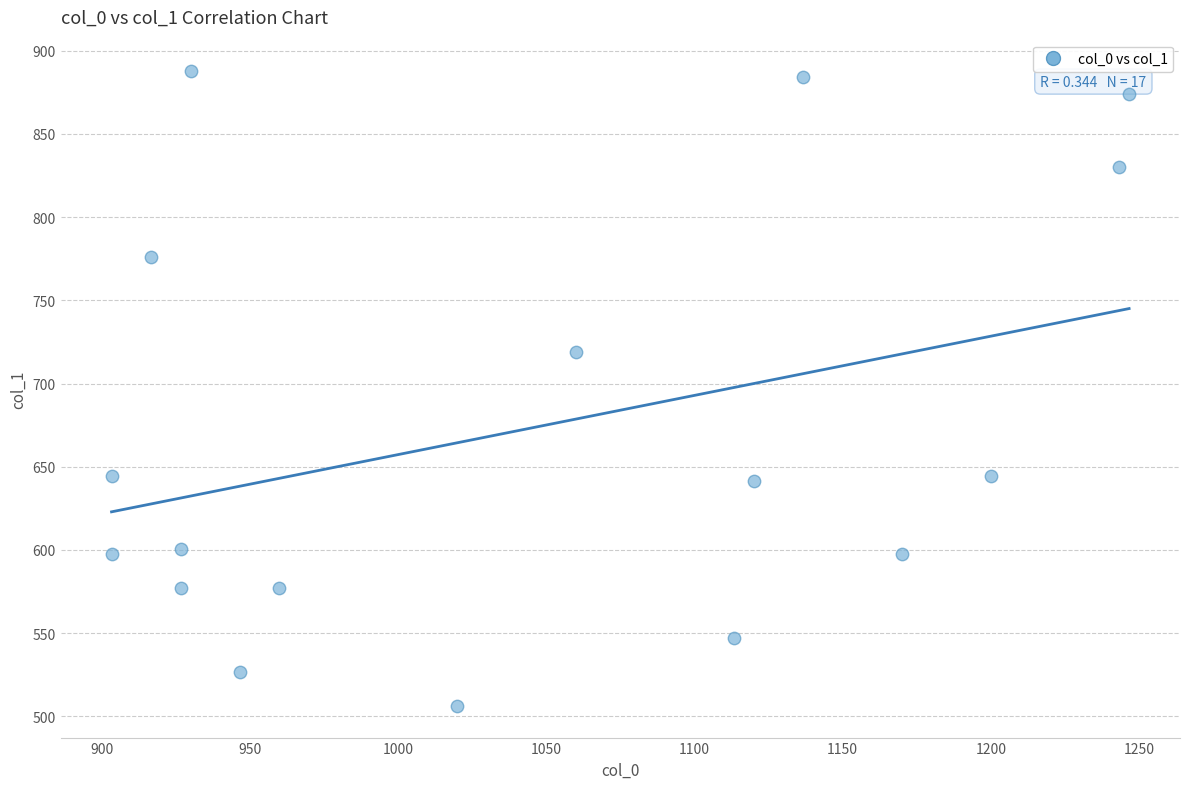

What is the range of Y values (max minus min)?

381.4